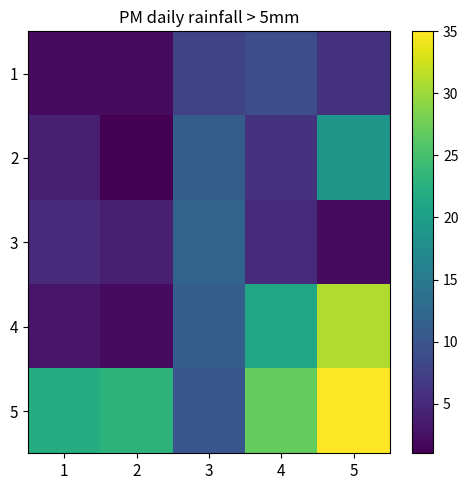

What is the spread (max minus min) of values at 5?

33